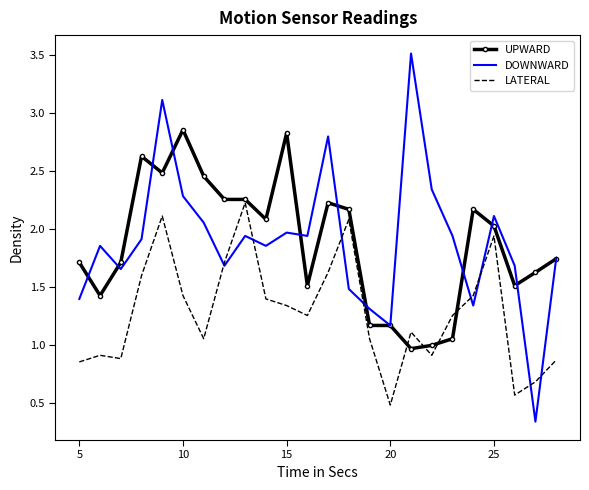

List the series in order of their peak value, lowest first.

LATERAL, UPWARD, DOWNWARD